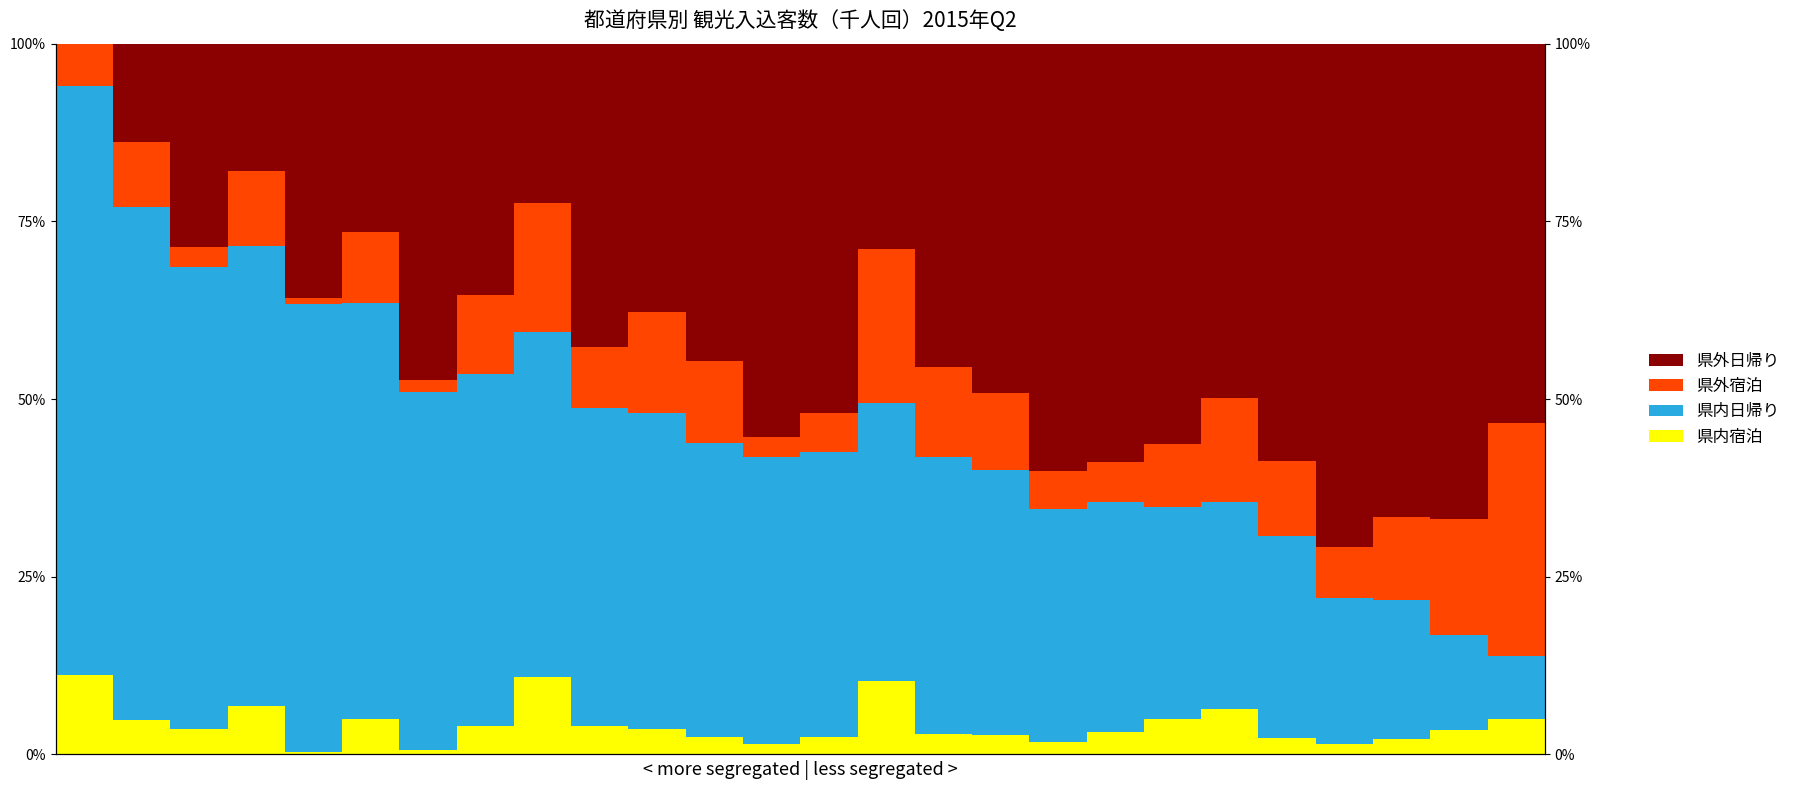

Reading left to right, extract all data points from this chart.

県内宿泊: 0=11.2	1=4.9	2=3.6	3=6.8	4=0.4	5=5.0	6=0.7	7=4.0	8=10.9	9=3.9	10=3.6	11=2.4	12=1.5	13=2.5	14=10.4	15=2.9	16=2.7	17=1.8	18=3.2	19=5.0	20=6.3	21=2.3	22=1.5	23=2.1	24=3.4	25=5.0
県内日帰り: 0=82.8	1=72.1	2=65.0	3=64.8	4=63.0	5=58.5	6=50.2	7=49.6	8=48.5	9=44.8	10=44.4	11=41.4	12=40.3	13=40.0	14=39.1	15=38.9	16=37.3	17=32.7	18=32.3	19=29.7	20=29.2	21=28.4	22=20.4	23=19.6	24=13.3	25=8.8
県外宿泊: 0=5.9	1=9.2	2=2.8	3=10.5	4=0.8	5=10.0	6=1.8	7=11.0	8=18.1	9=8.6	10=14.3	11=11.5	12=2.9	13=5.5	14=21.7	15=12.8	16=10.8	17=5.3	18=5.7	19=8.9	20=14.6	21=10.5	22=7.2	23=11.6	24=16.4	25=32.8
県外日帰り: 0=0.1	1=13.8	2=28.6	3=17.9	4=35.8	5=26.5	6=47.3	7=35.4	8=22.4	9=42.7	10=37.7	11=44.7	12=55.3	13=52.0	14=28.9	15=45.5	16=49.2	17=60.2	18=58.8	19=56.3	20=49.9	21=58.7	22=70.9	23=66.7	24=66.9	25=53.3